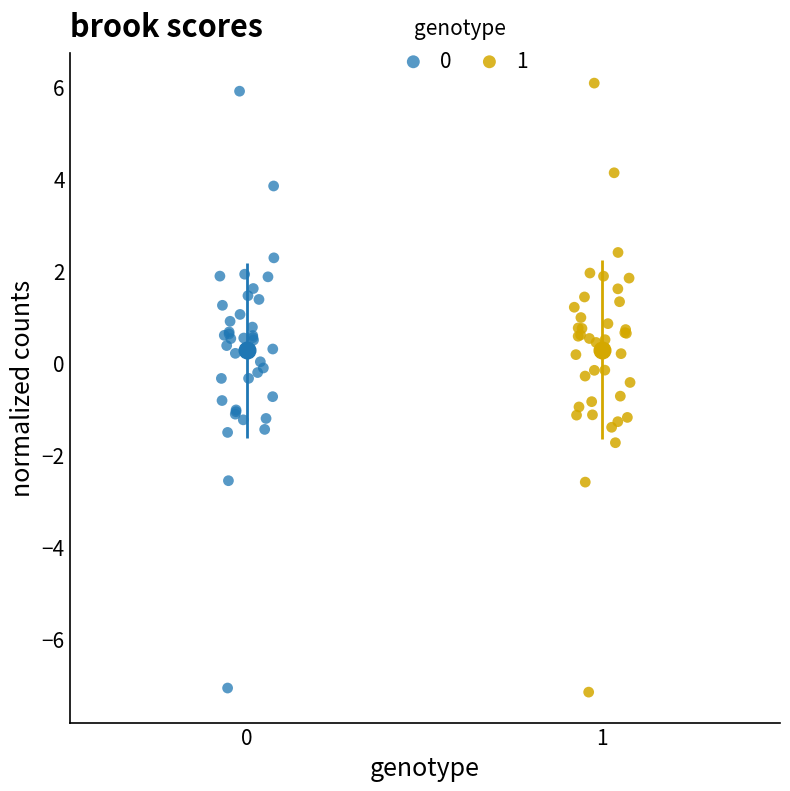

Which series reaches the maximum Y coordinate?

1